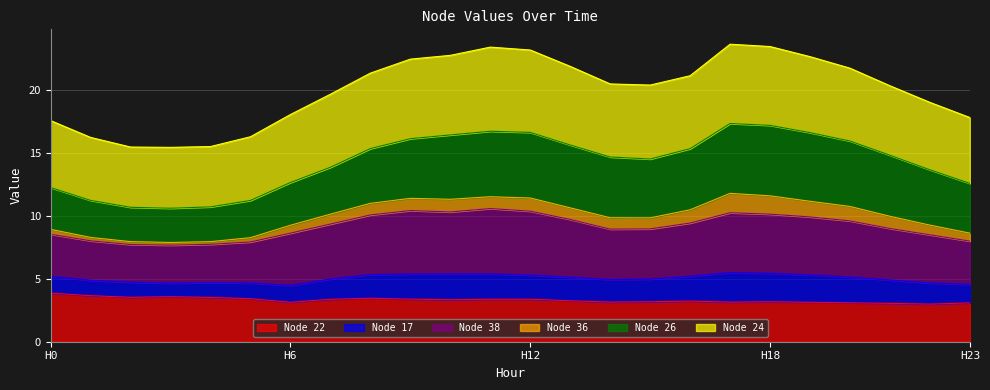

What is the lowest value of the Node 22 series?

3.0